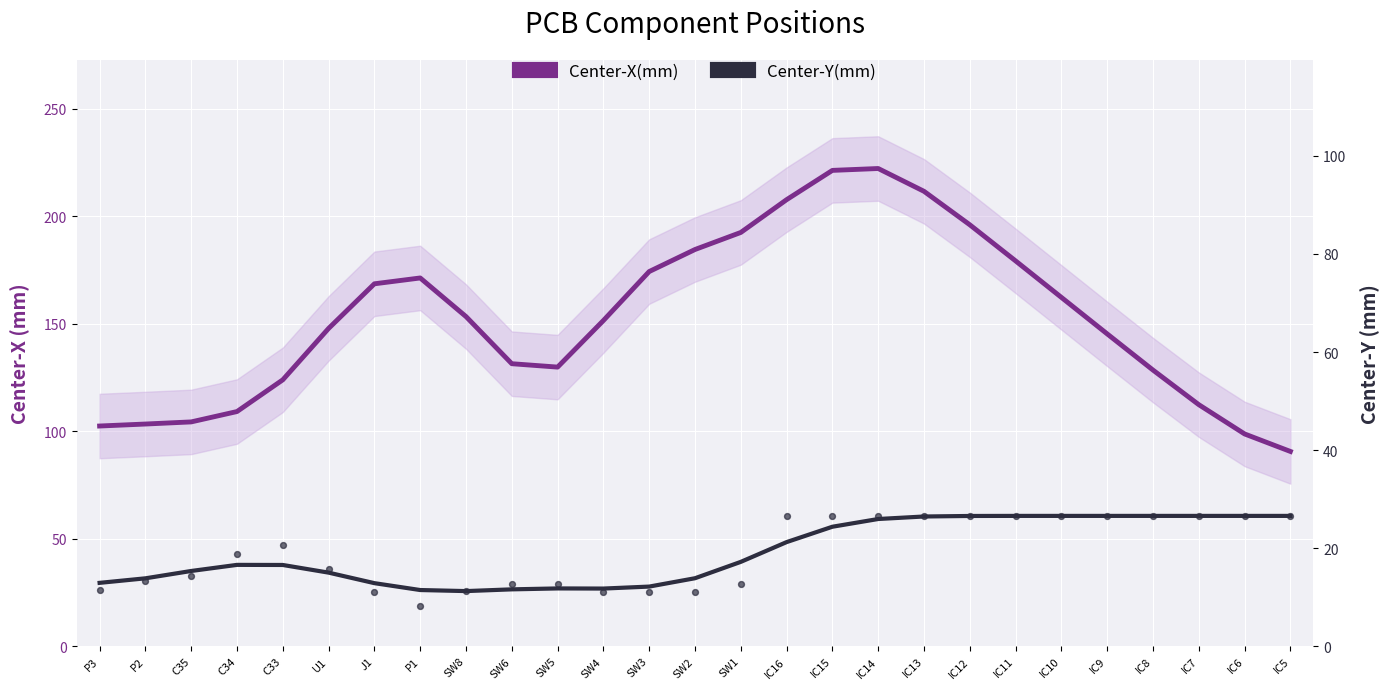

Is the value of Center-Y(mm) at IC16 greater than the value of Center-X(mm) at P1?

No